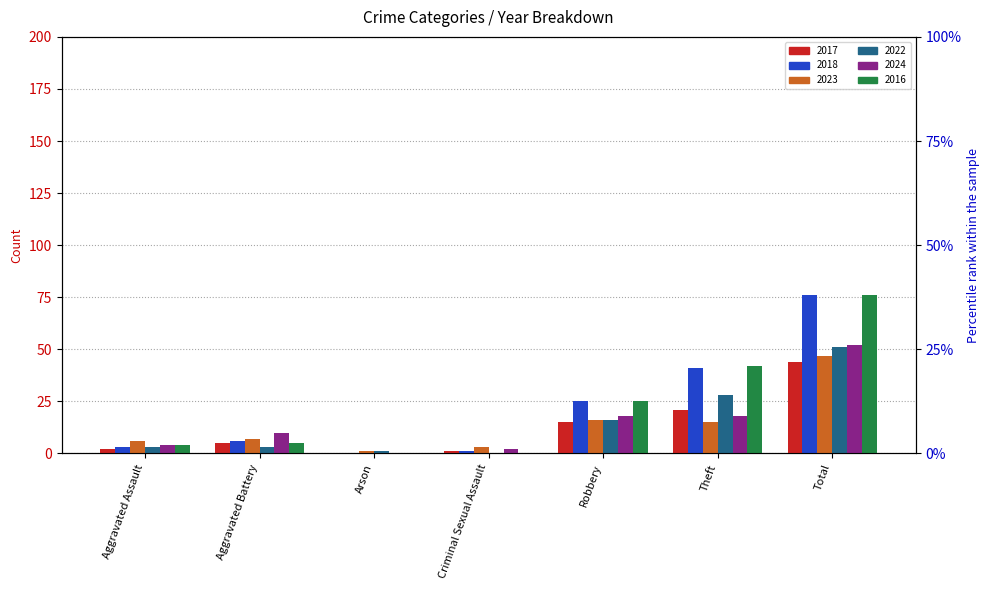

At which label is 2024 closest to 26?

Robbery